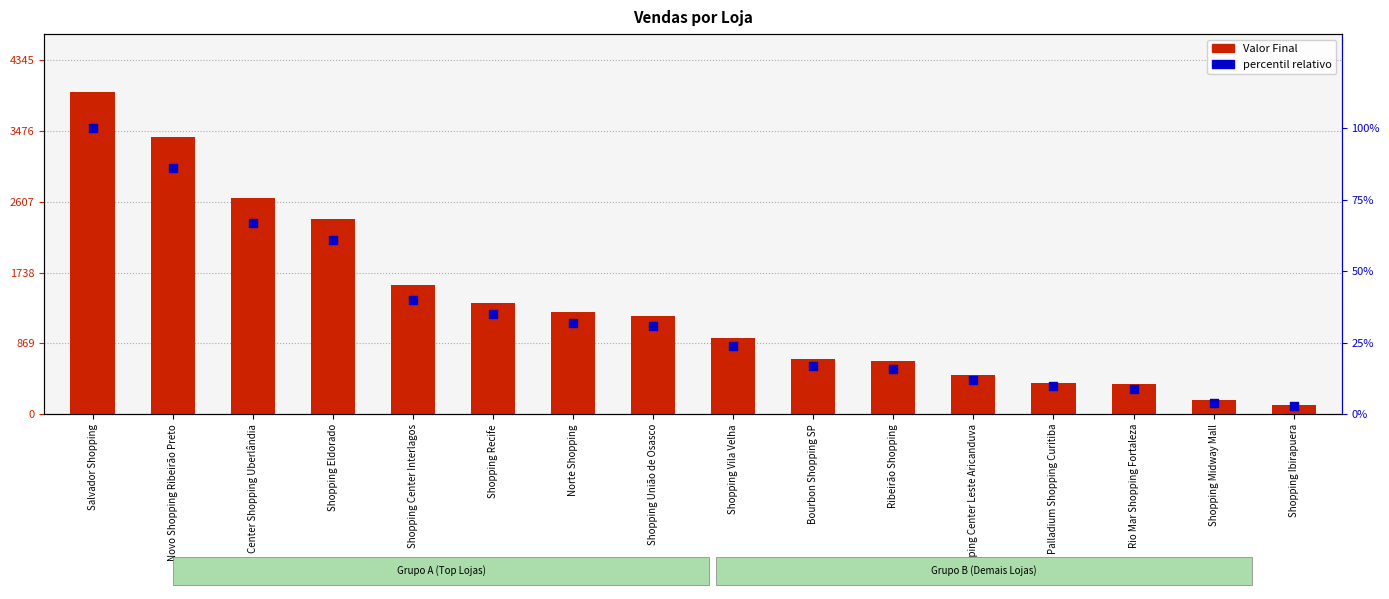

What are all the series names shown in the legend?

Valor Final, percentil relativo